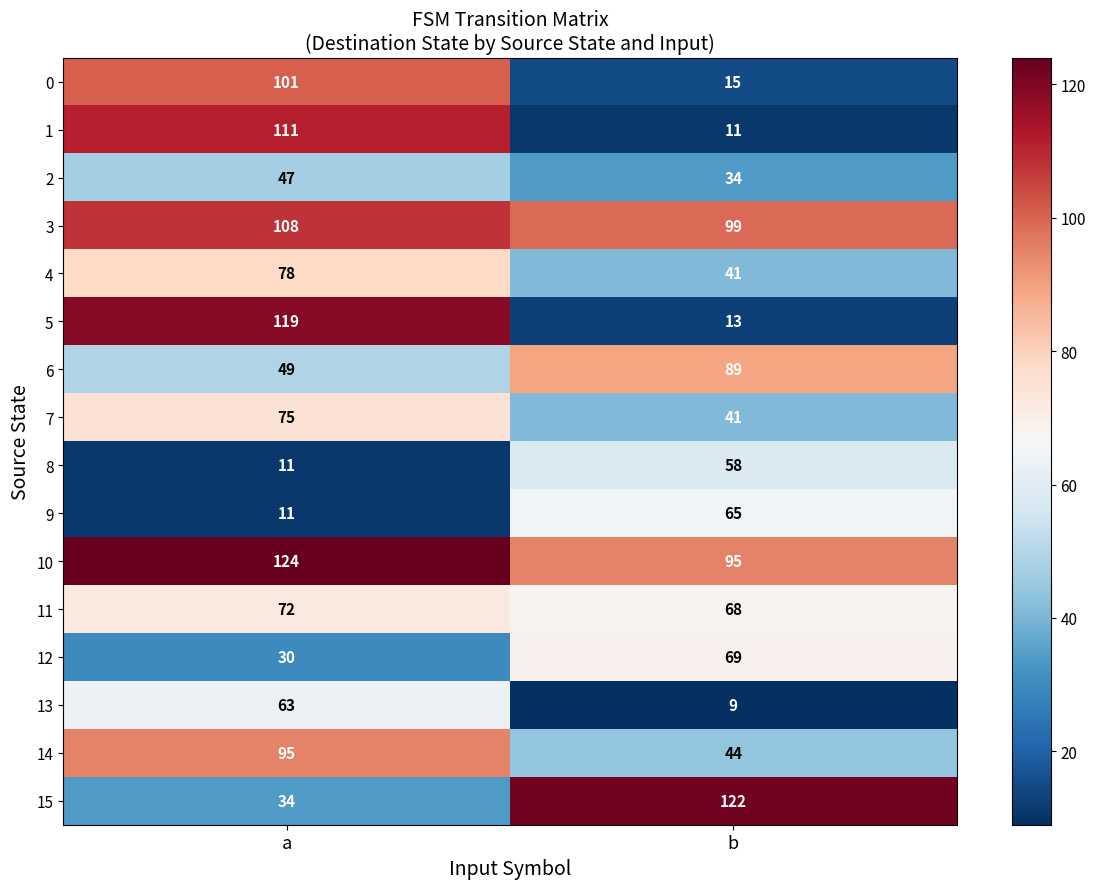

Which category has the highest value across all series?

a